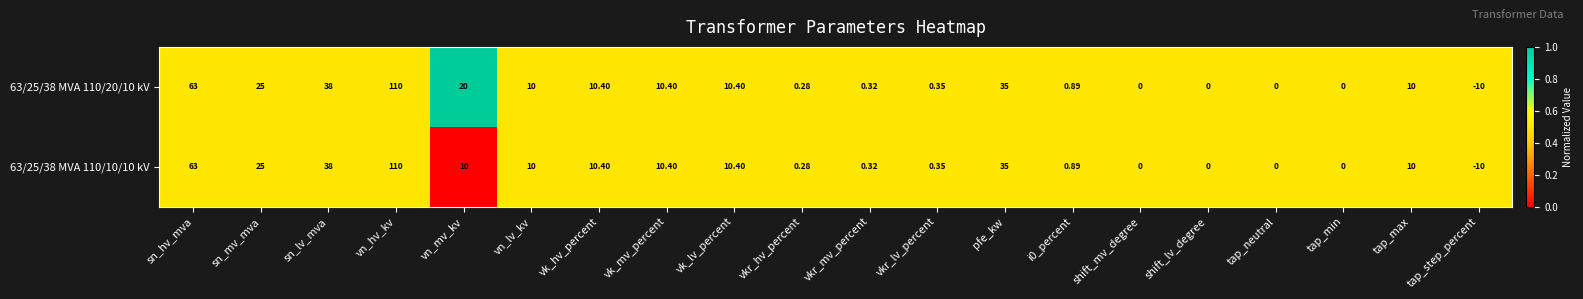

At which label does 63/25/38 MVA 110/10/10 kV reach its minimum?

tap_step_percent